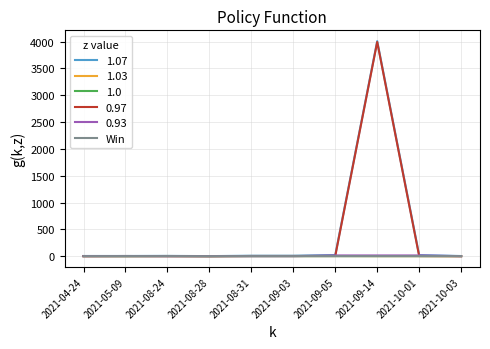

How many distinct data groups are displayed?

6